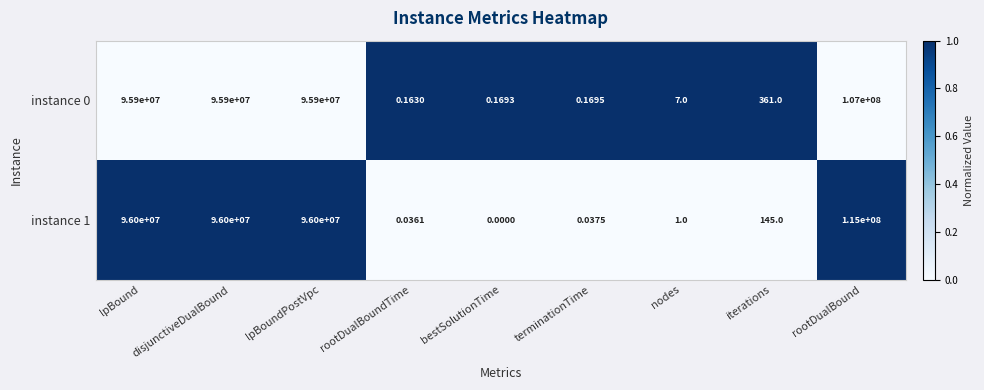

Where does the instance 0 series first go above 361?

lpBound